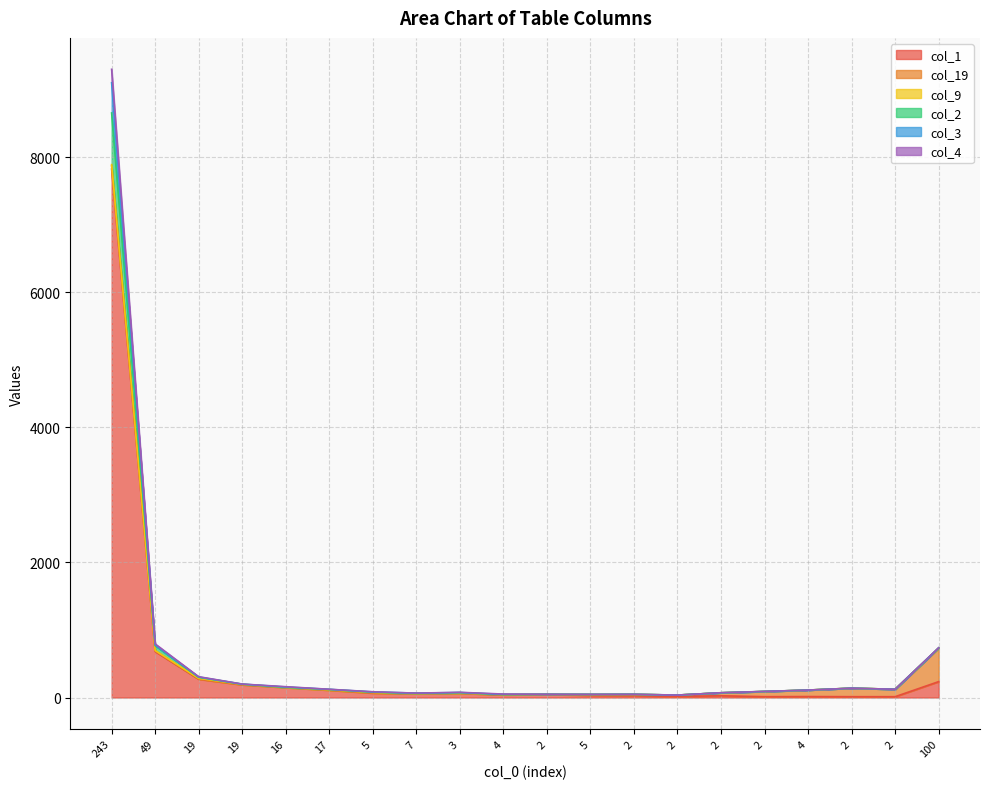

At how many categories does at least one series exceed 2200?

1